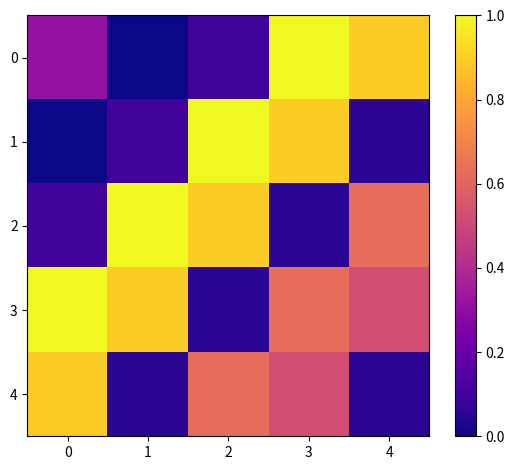

What is the minimum value shown in the chart?

61